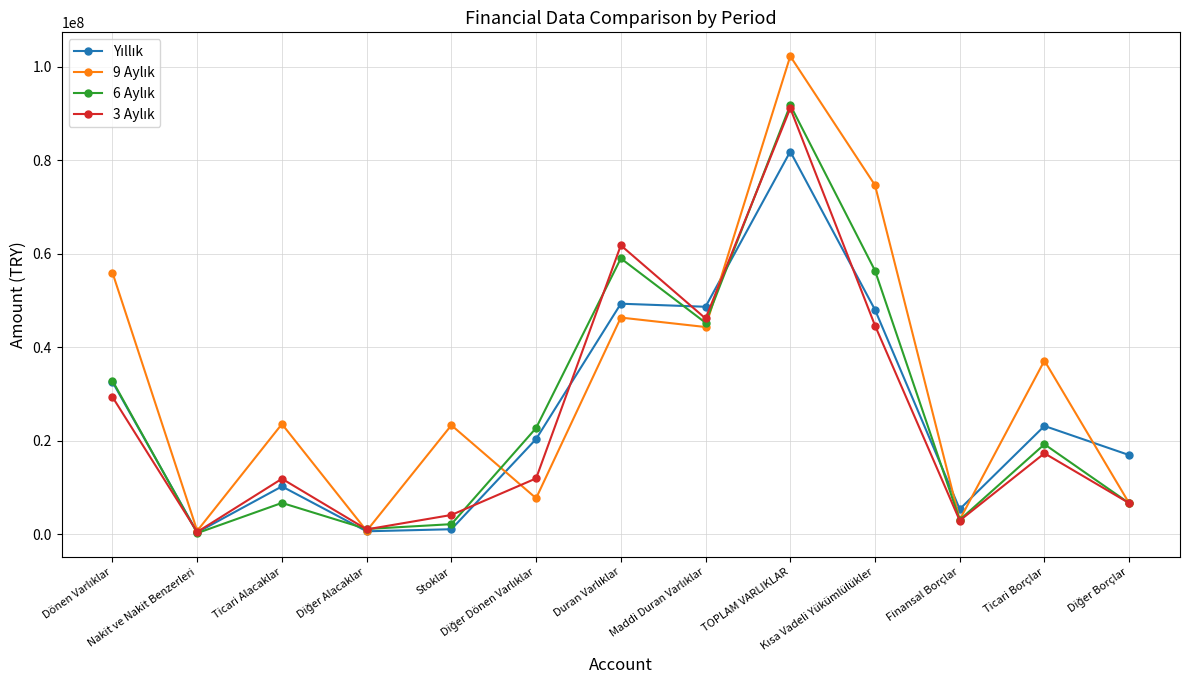

What is the greatest value displayed?

102259689